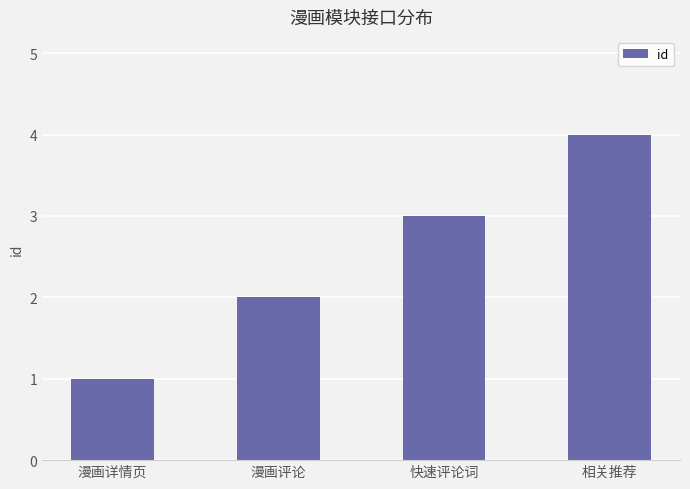

Reading right to left, extract all data points from this chart.

4	3	2	1